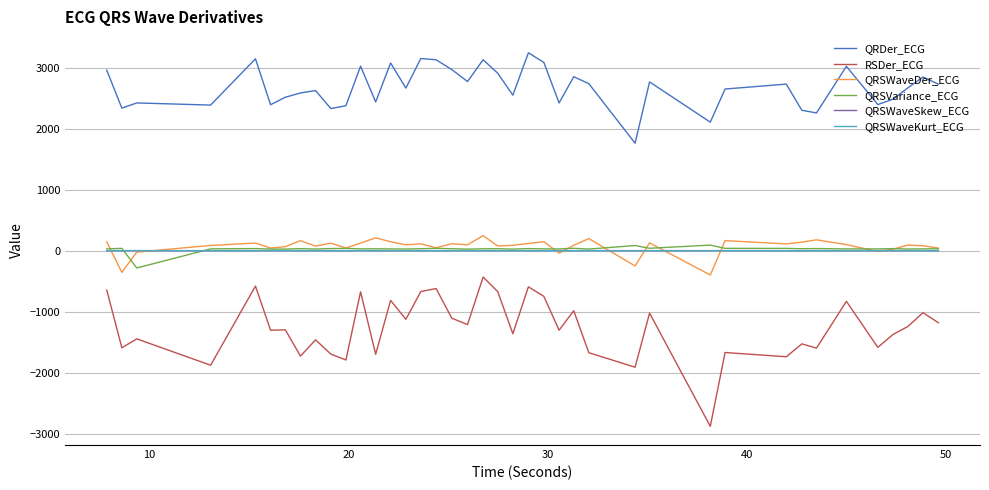

True or false: QRSWaveKurt_ECG and RSDer_ECG cross at least once.

False